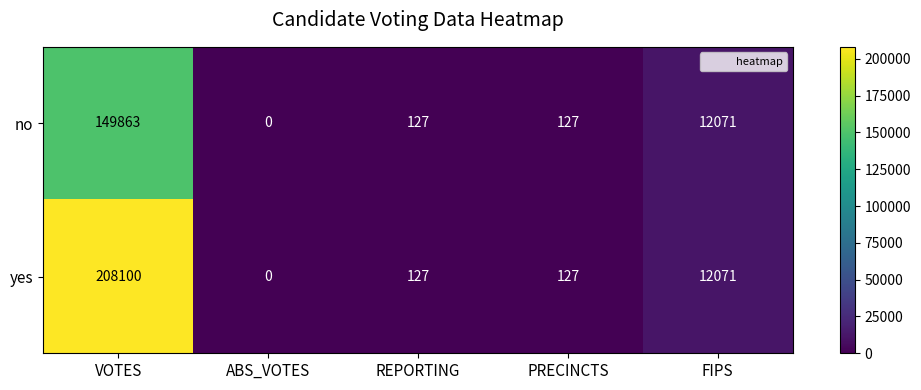

Count the number of data series in this chart.

2